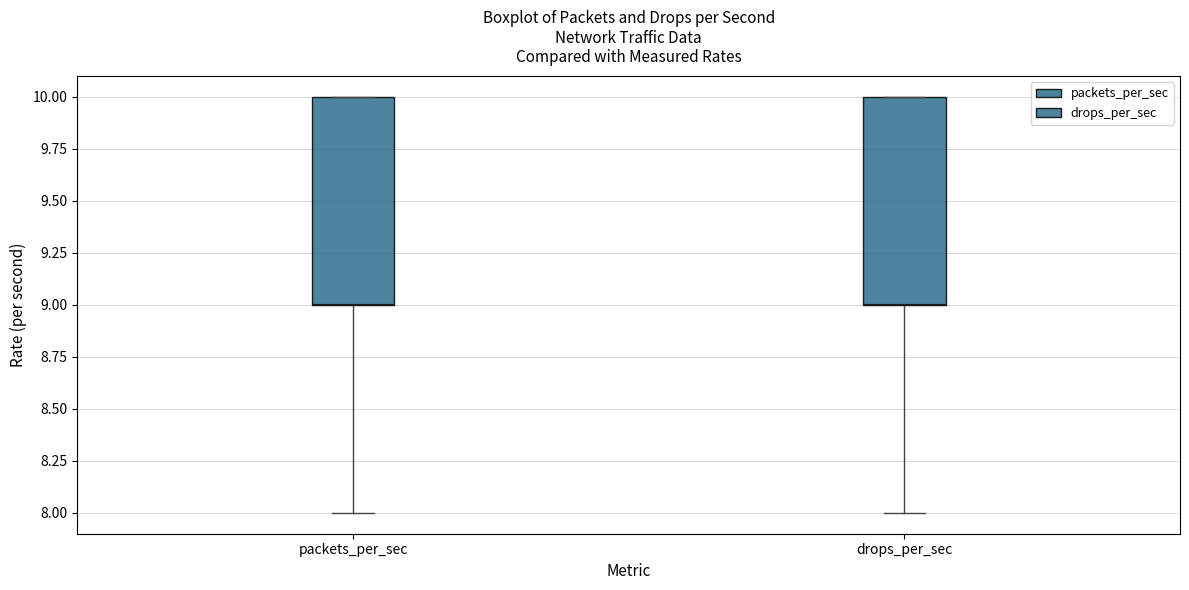

Where does the lower whisker of the box for packets_per_sec end on the y-axis? The values are not printed on the chart, so give them approximately, as read against the axis.

8